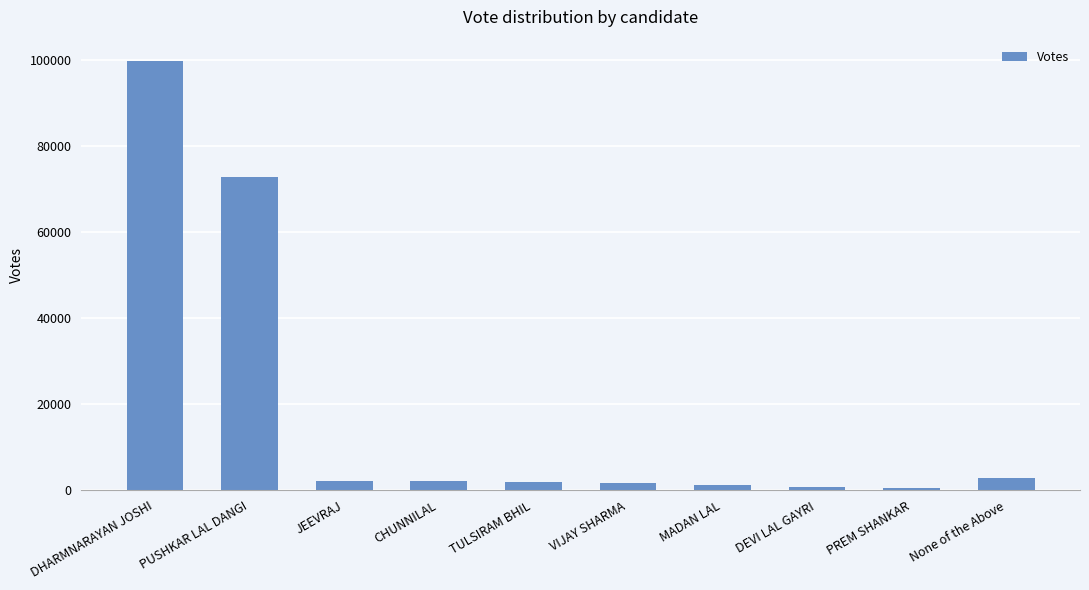

What is the label of the 3rd bar from the left?

JEEVRAJ